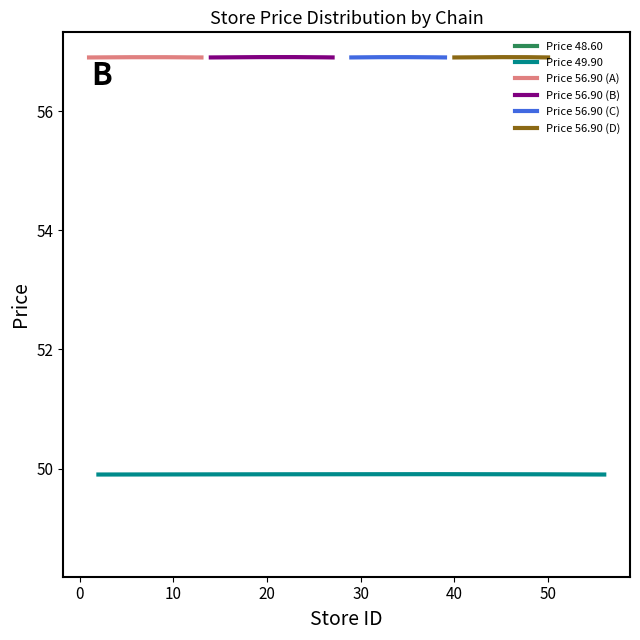

What is the value of the Price 48.60 point at the 15th from the left?

48.6